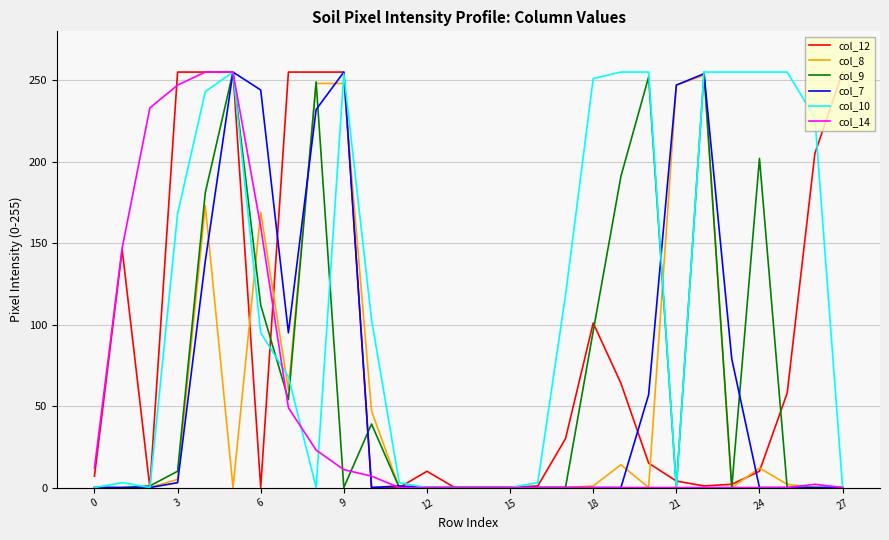

Which series has the largest total across all categories?

col_10